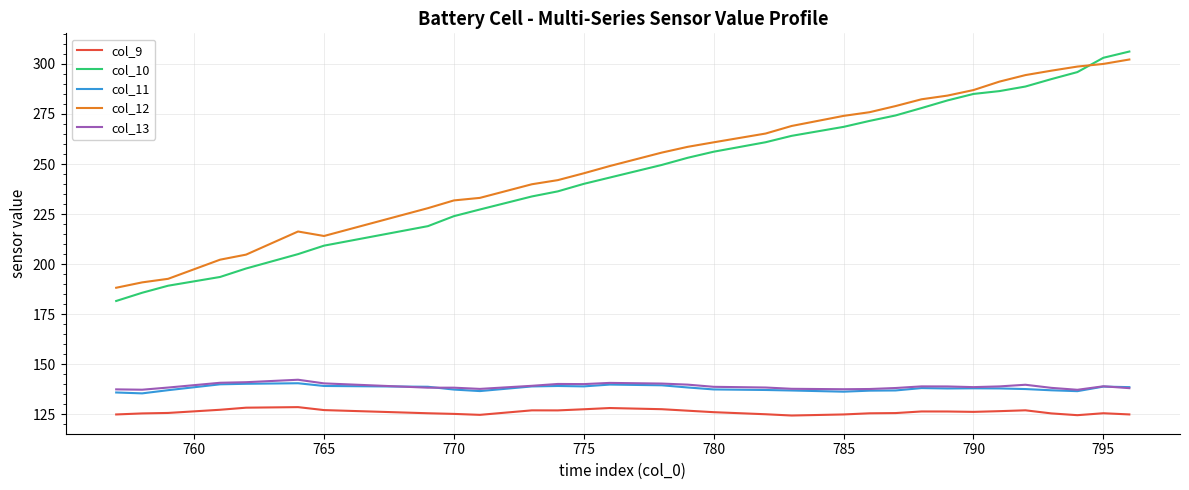

Which series has the widest spread of values?

col_10